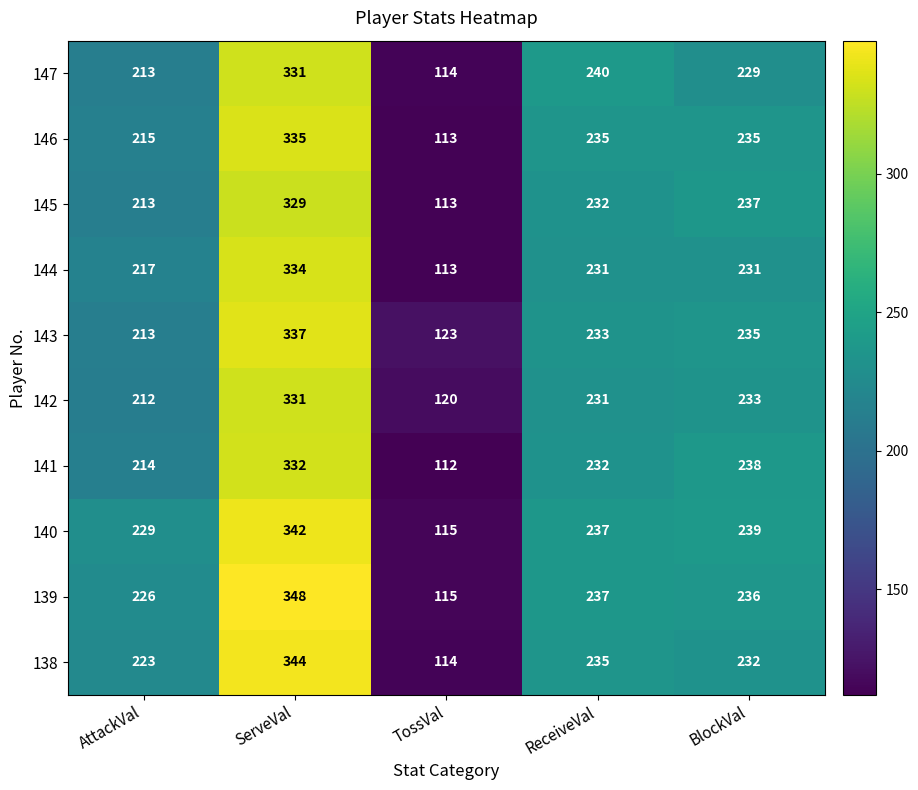

Which series has the largest range (max minus min)?

139